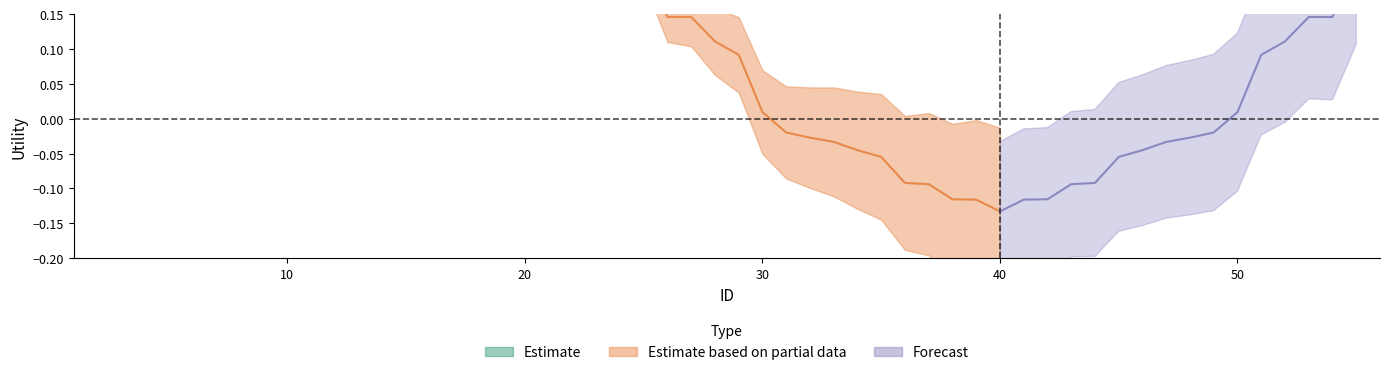

How many values in the Estimate based on partial data series exceed 0?

6